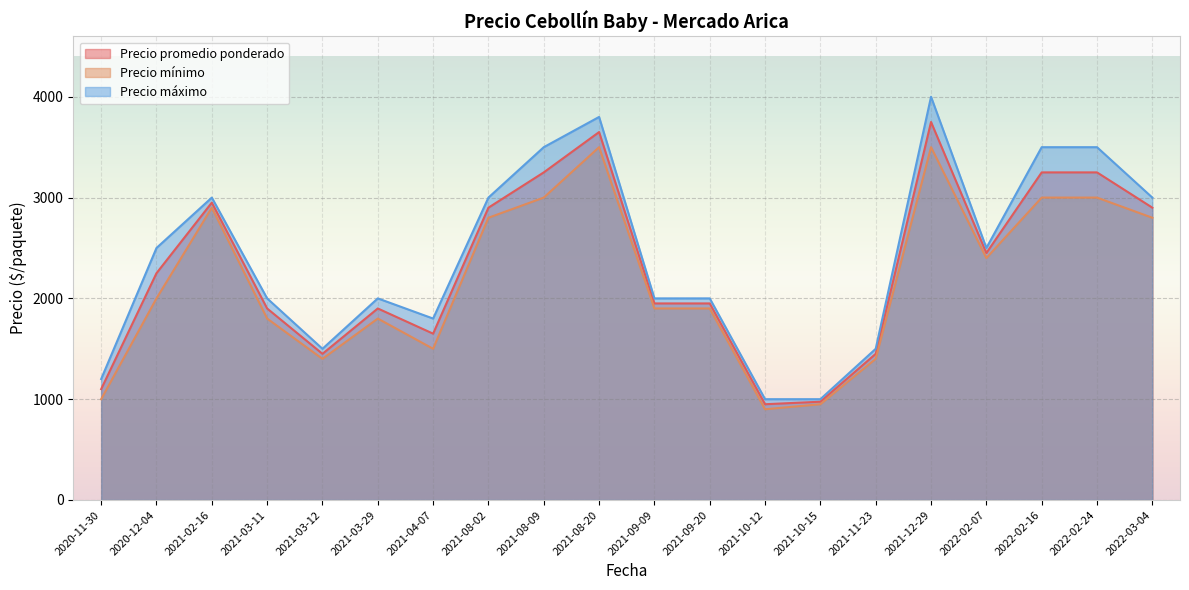

Does the chart display data point markers on the line(s)?

No